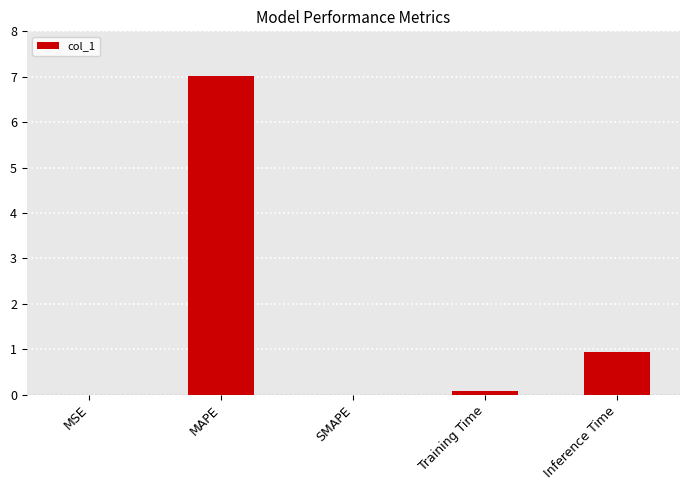

The chart shows a value of 4.8 at SMAPE. True or false?

False